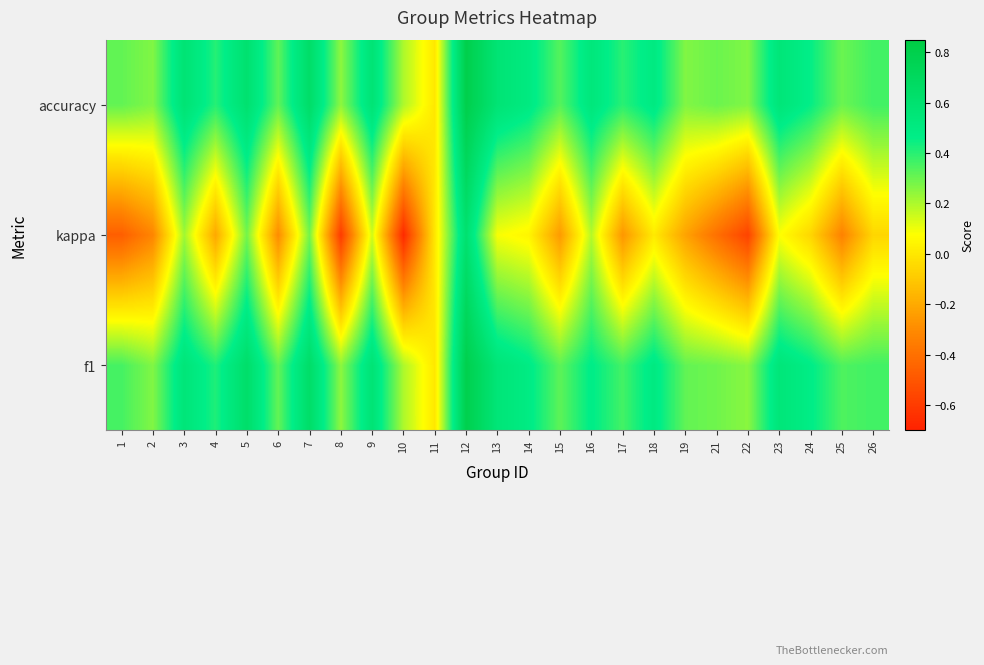

How many distinct data groups are displayed?

3